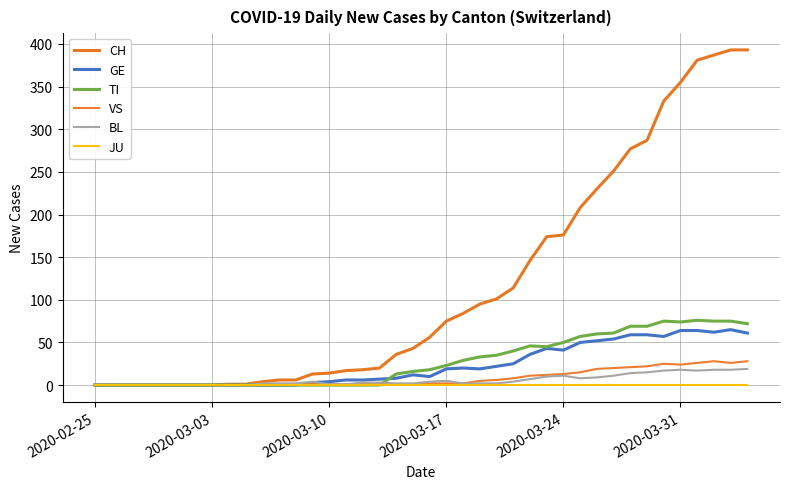

Which series has the largest range (max minus min)?

CH